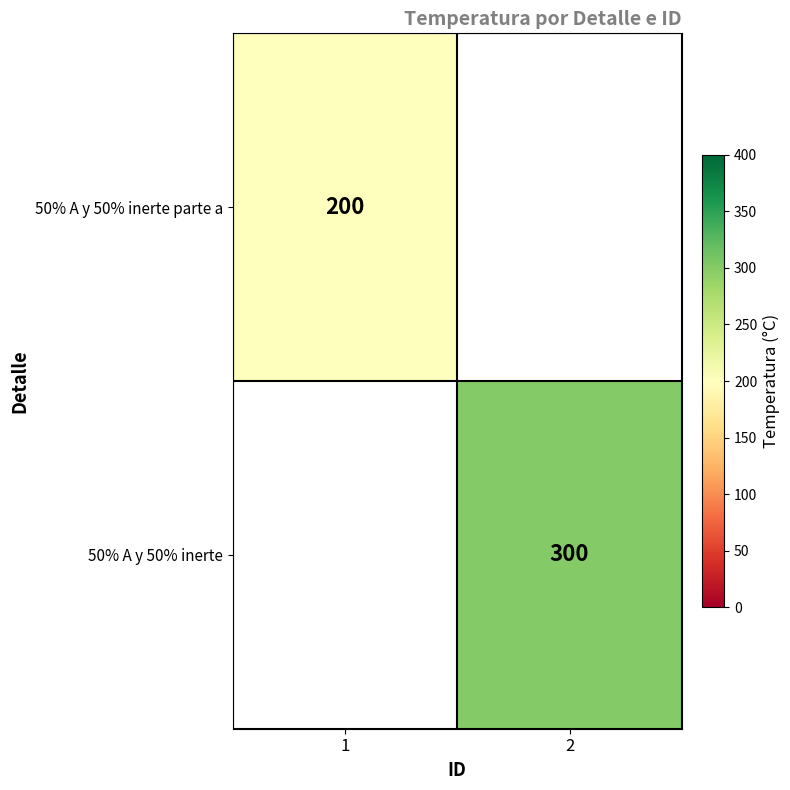

What is the greatest value displayed?

300.0